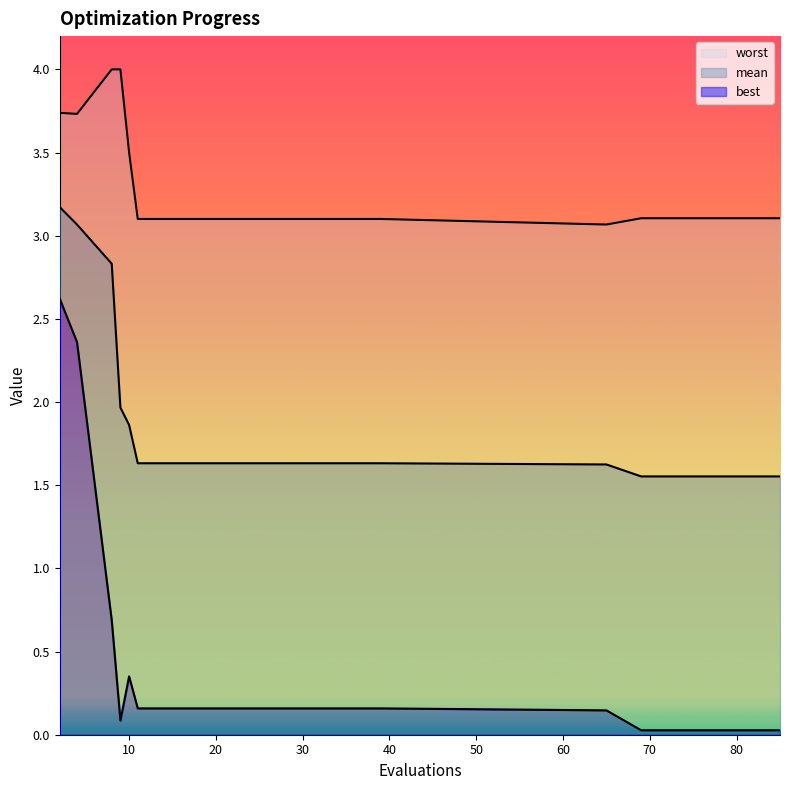

True or false: worst and mean intersect in this chart.

False